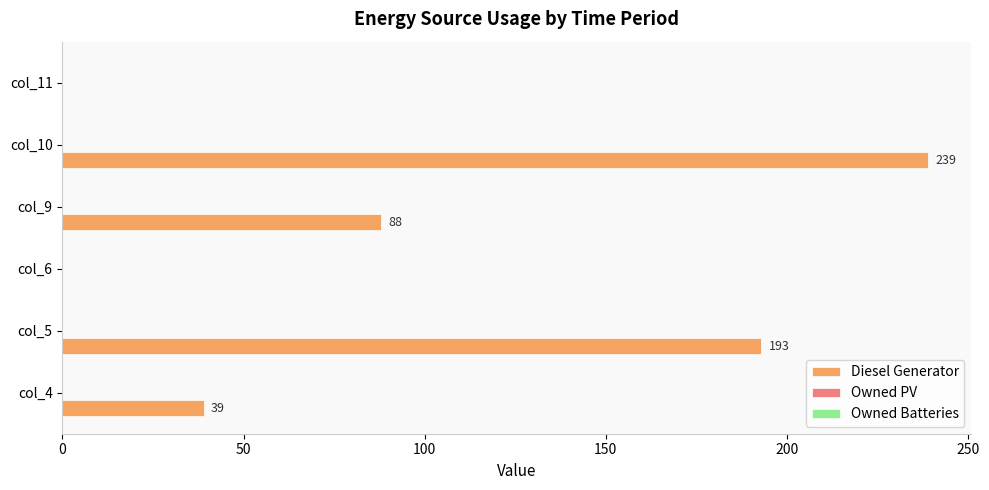

True or false: the data shows 39 at col_4.

True